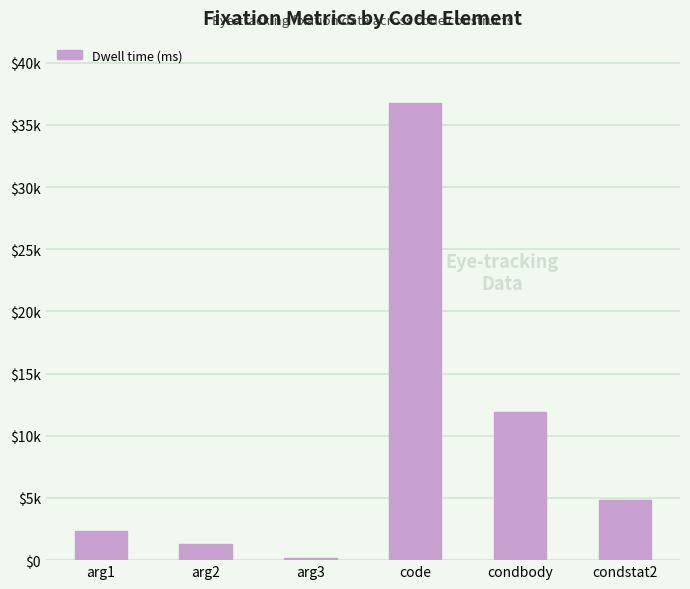

Does the chart contain any negative values?

No